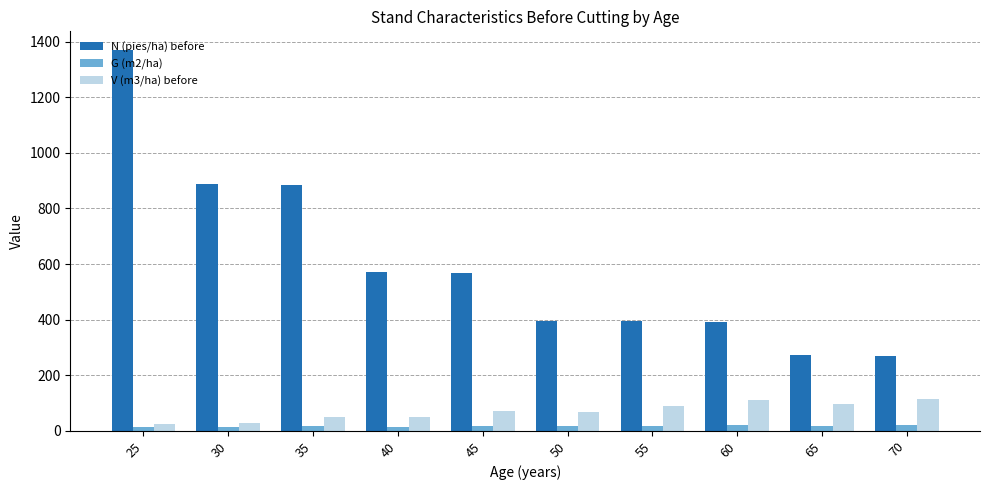

Which series has the largest total across all categories?

N (pies/ha) before